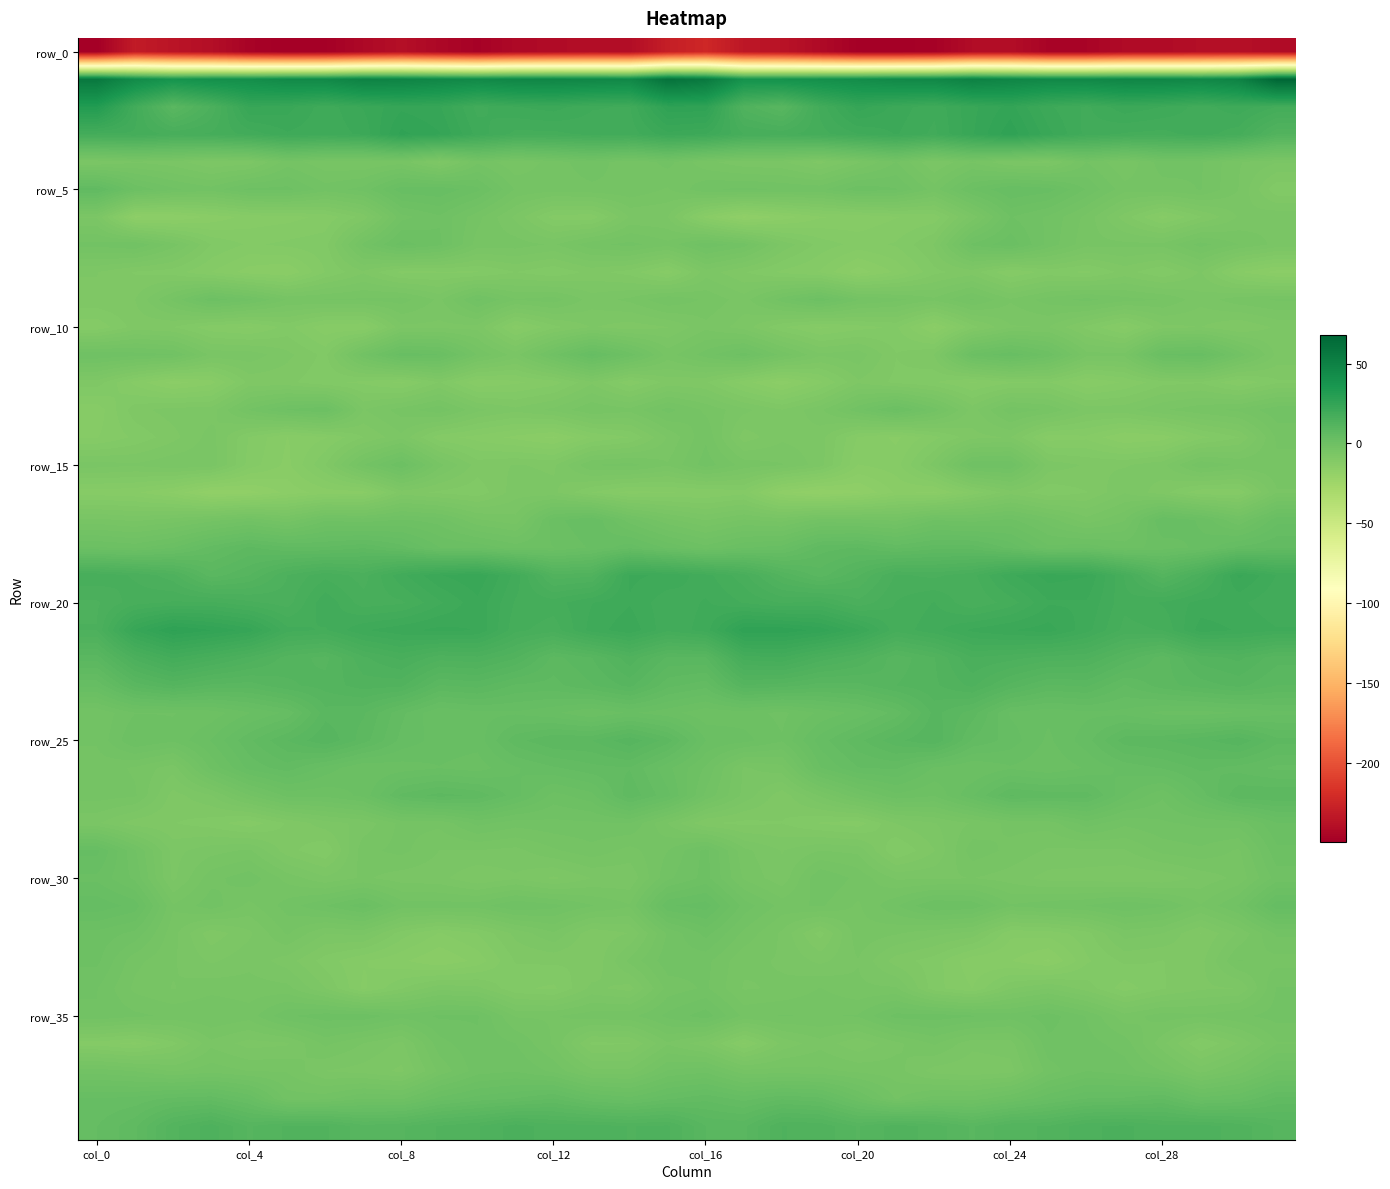

At which category does the chart reach its peak across all series?

31